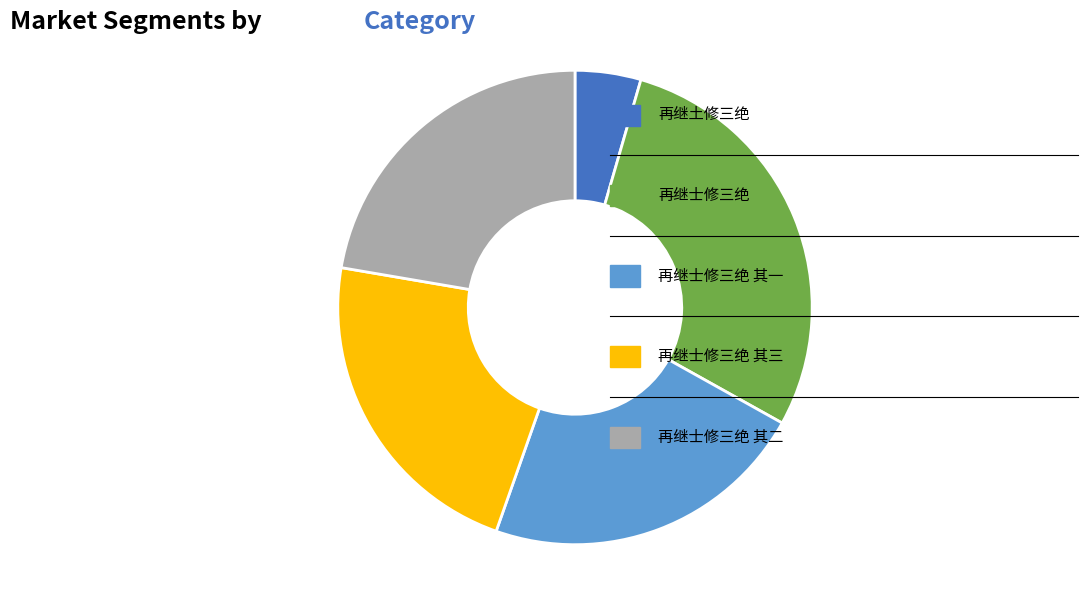

Is there a majority slice in this chart?

No